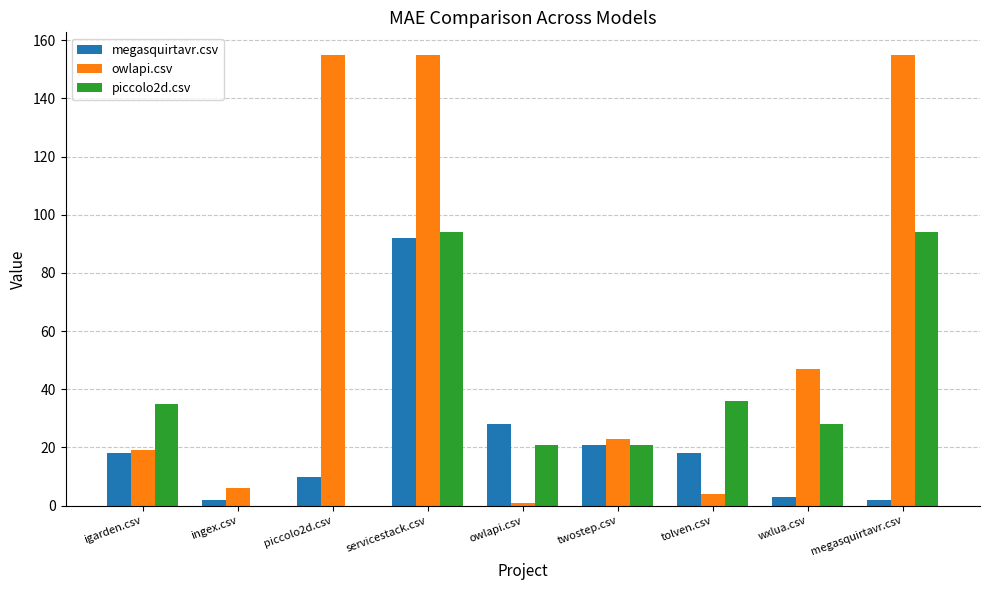

Are the bars grouped side by side (vs. stacked)?

Yes